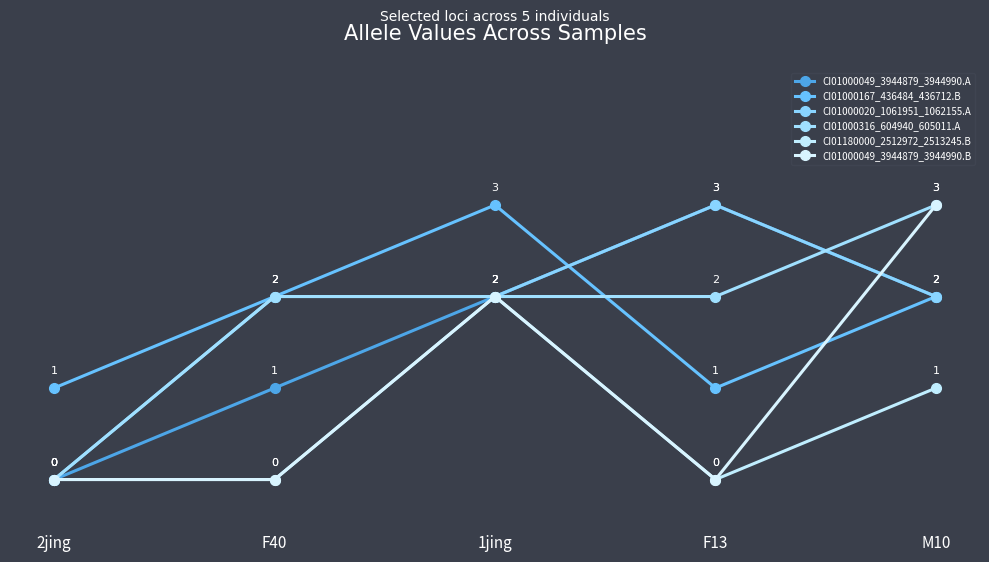

Between which two adjacent categories do CI01000167_436484_436712.B and CI01000049_3944879_3944990.A first intersect?

1jing and F13